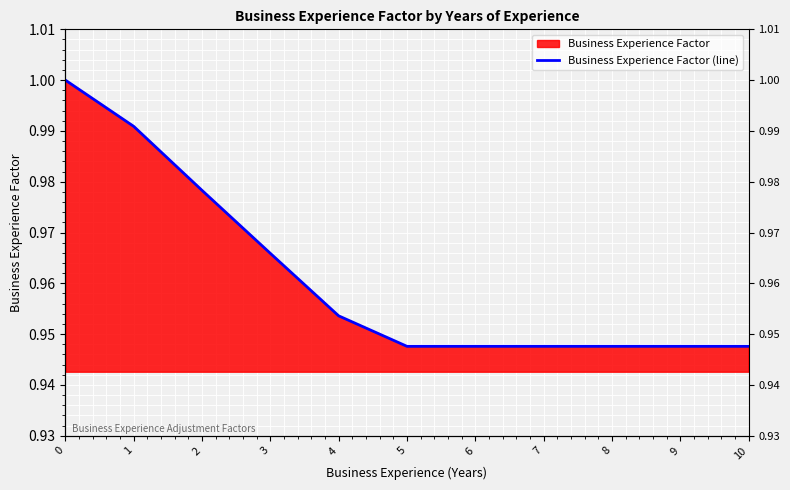

Between 1 and 9, which is larger?

1